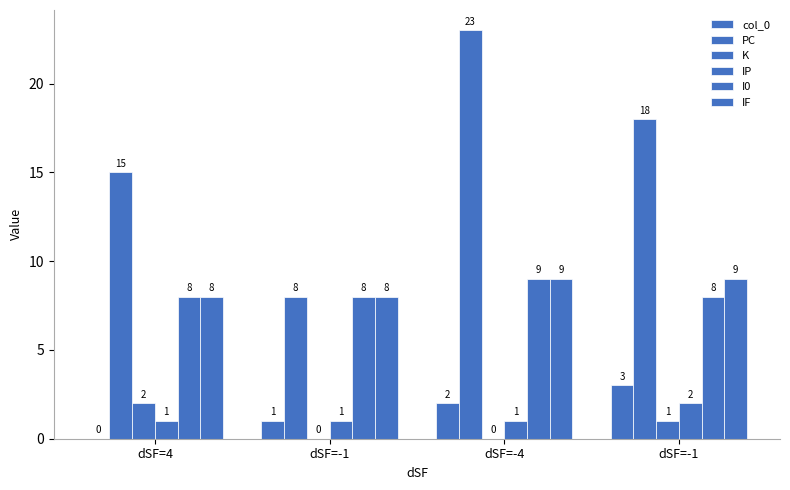

What is the difference between the maximum and second lowest values in the IP series?

1